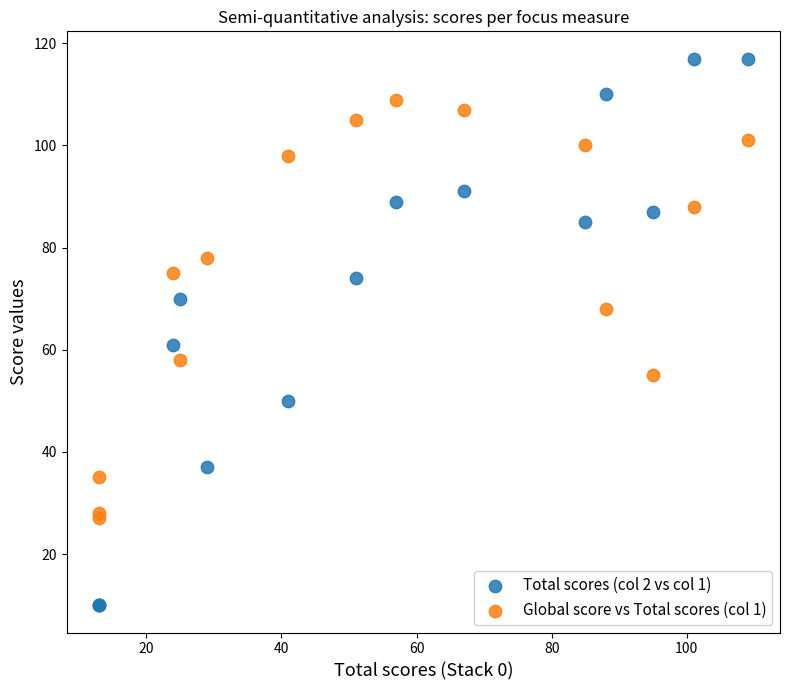

Which series contains the lowest Y value?

Total scores (col 2 vs col 1)